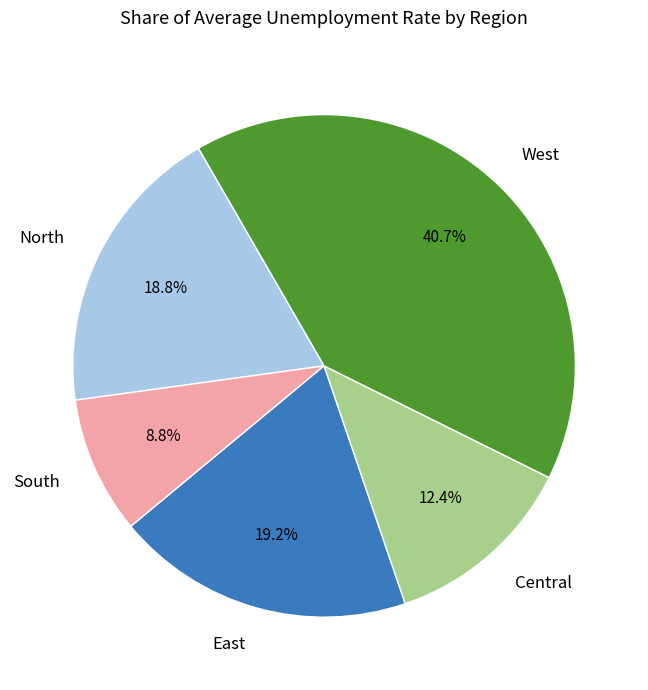

Does any single category account for the majority?

No